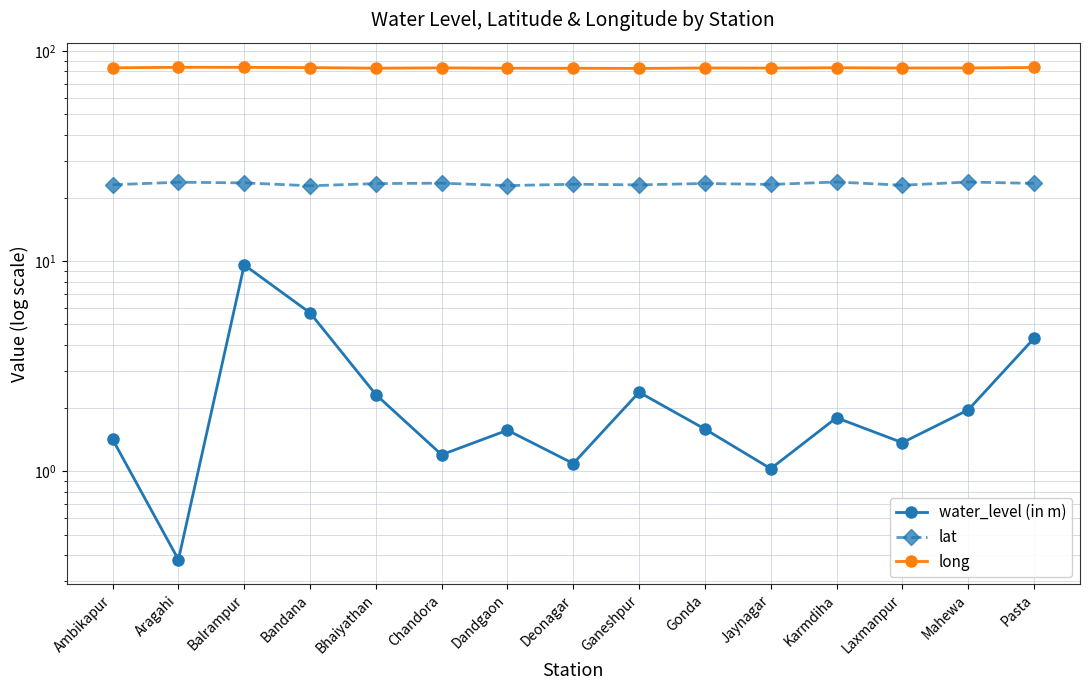

What is the difference between the long values at Jaynagar and Gonda?

0.1